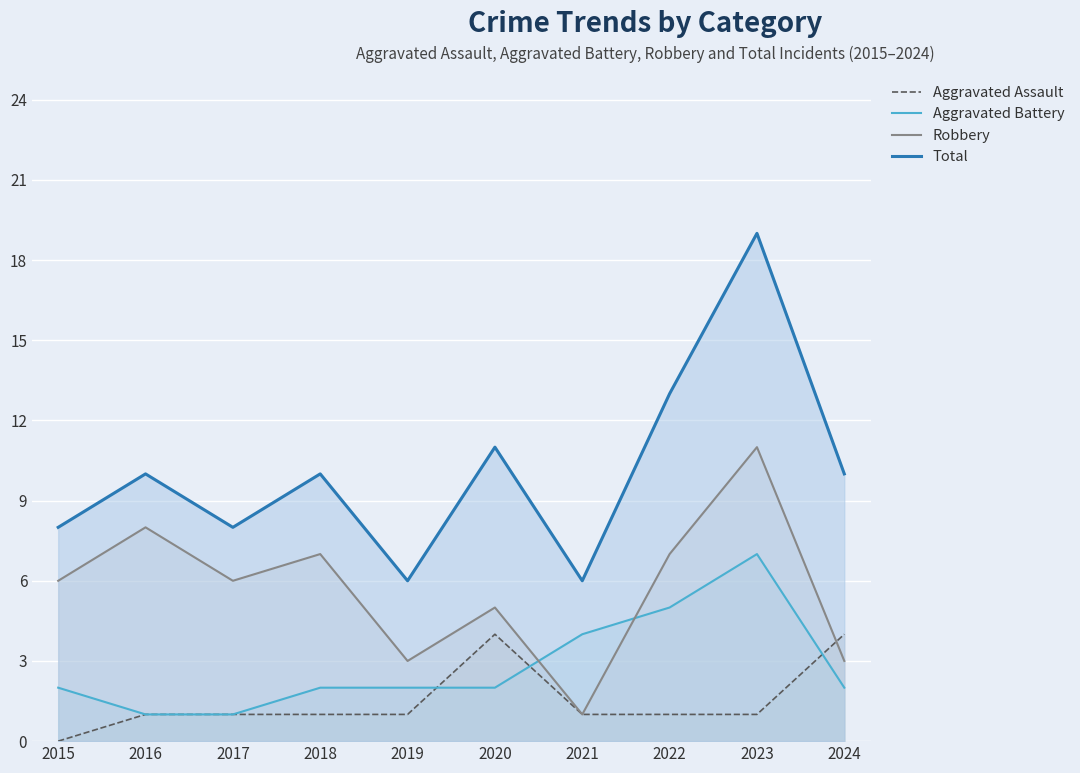

Which series has the largest range (max minus min)?

Total